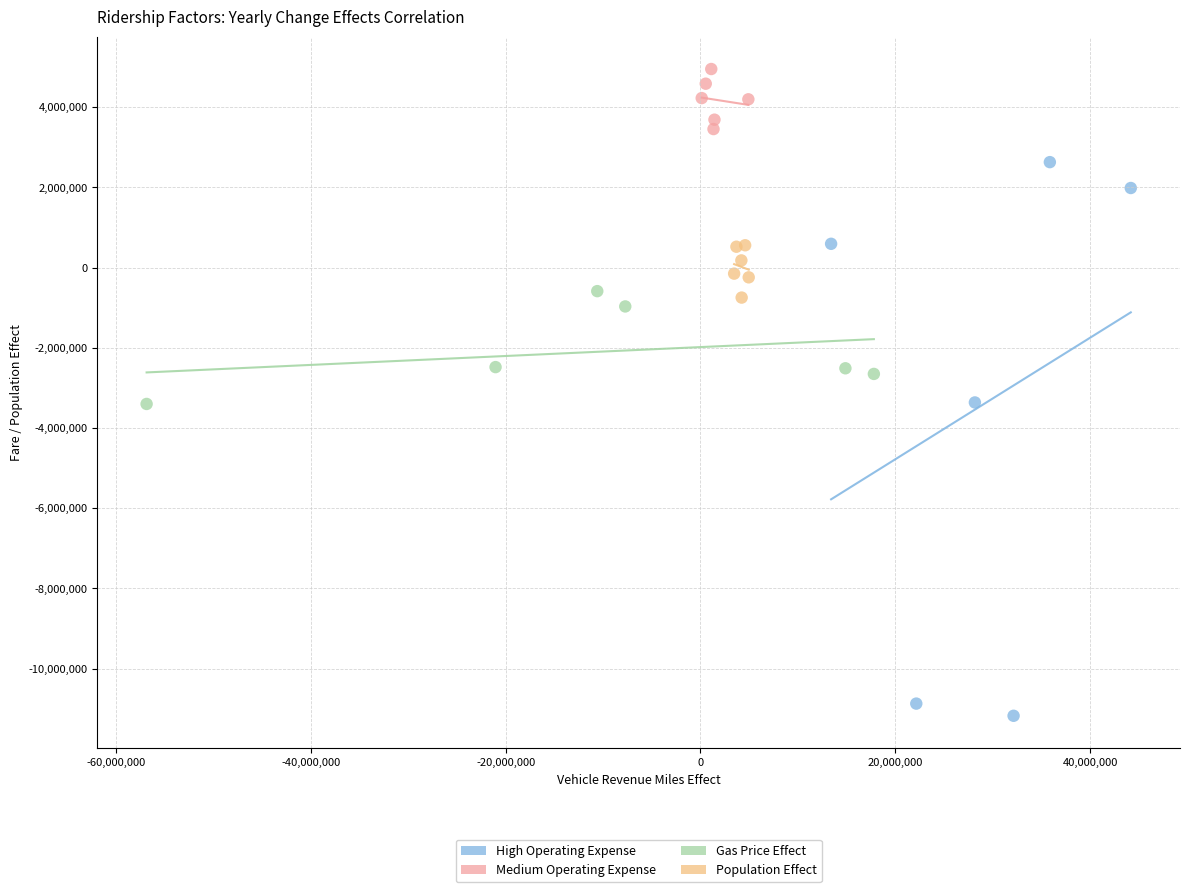

Which series reaches the maximum Y coordinate?

Medium Operating Expense